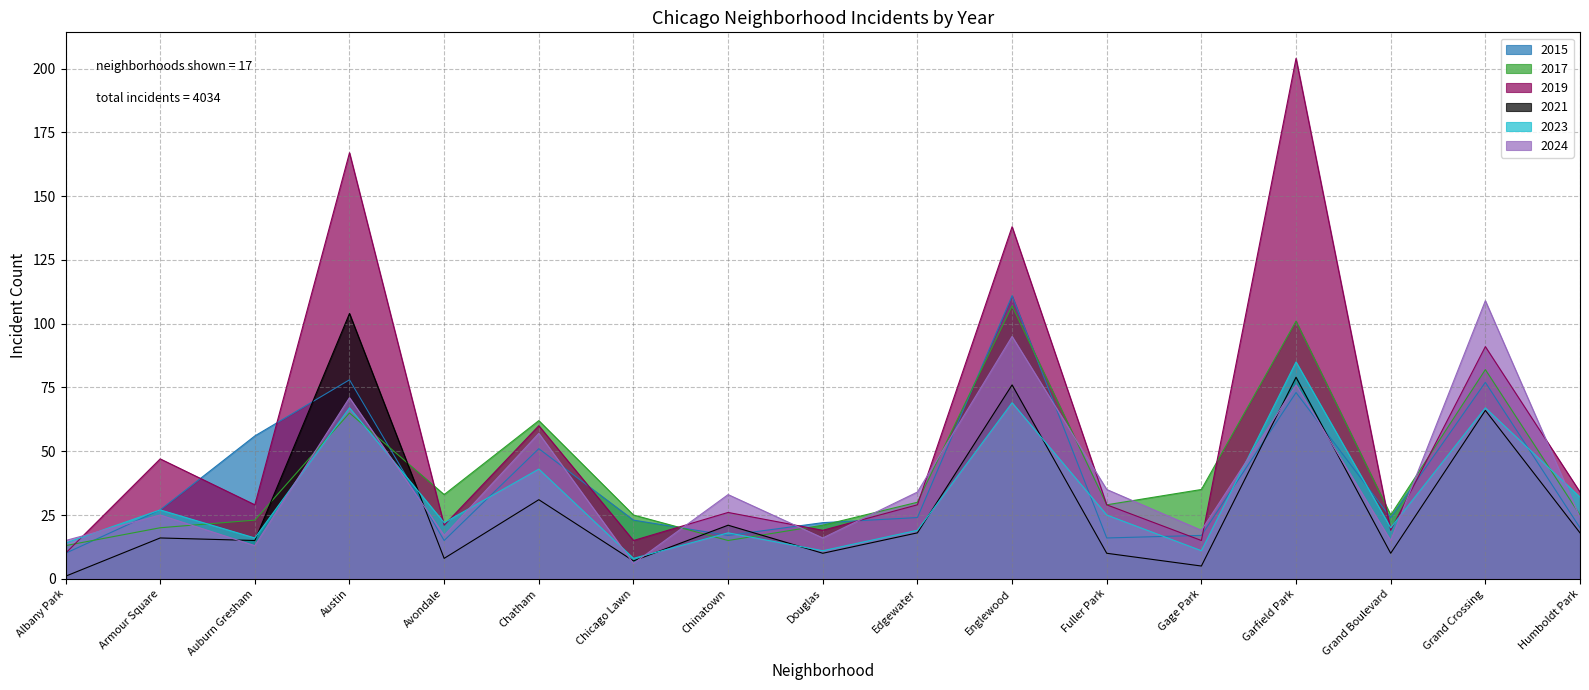

Which series changed the most between Chicago Lawn and Grand Crossing?

2024